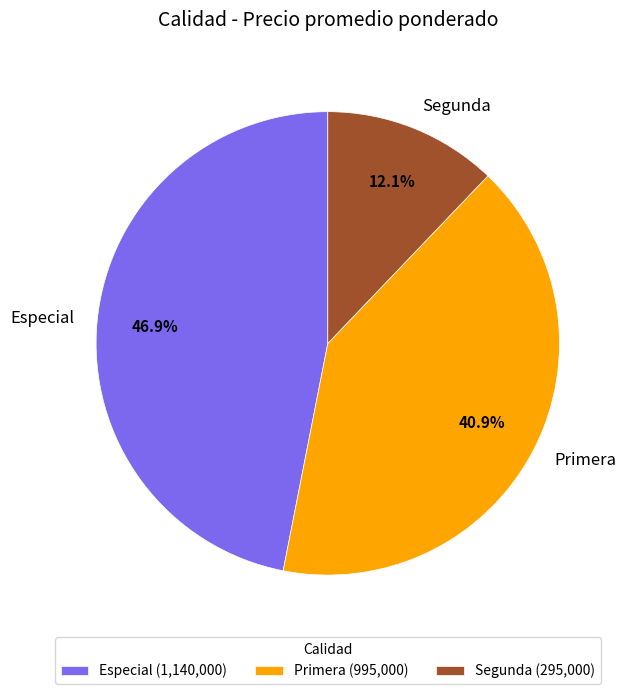

To the nearest percent, what is the difference between the largest and smallest slice percentages?

35%